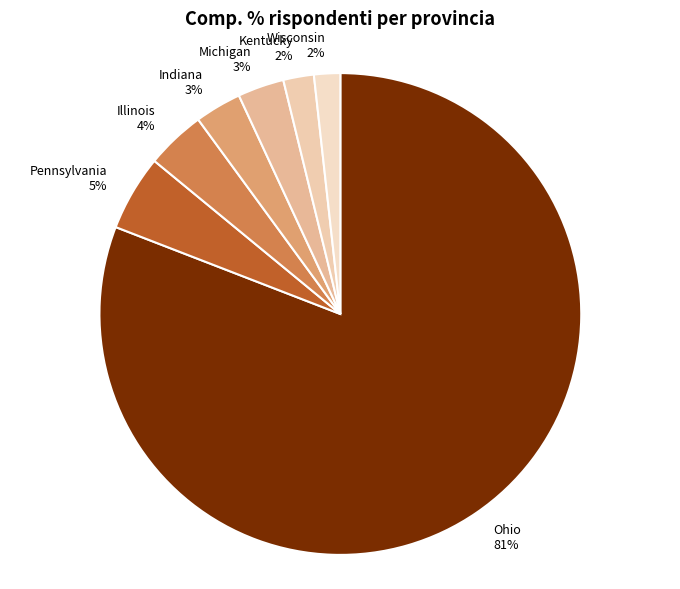

What percentage is the Indiana slice, to the nearest percent?

3%